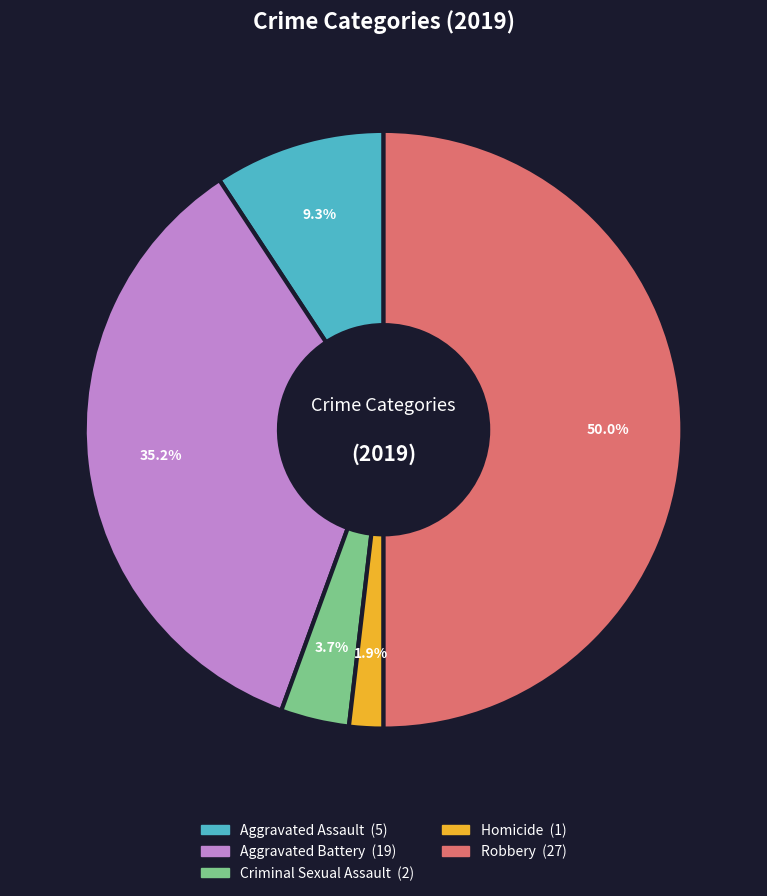

To the nearest percent, what is the difference between the Homicide and Robbery slice percentages?

48%